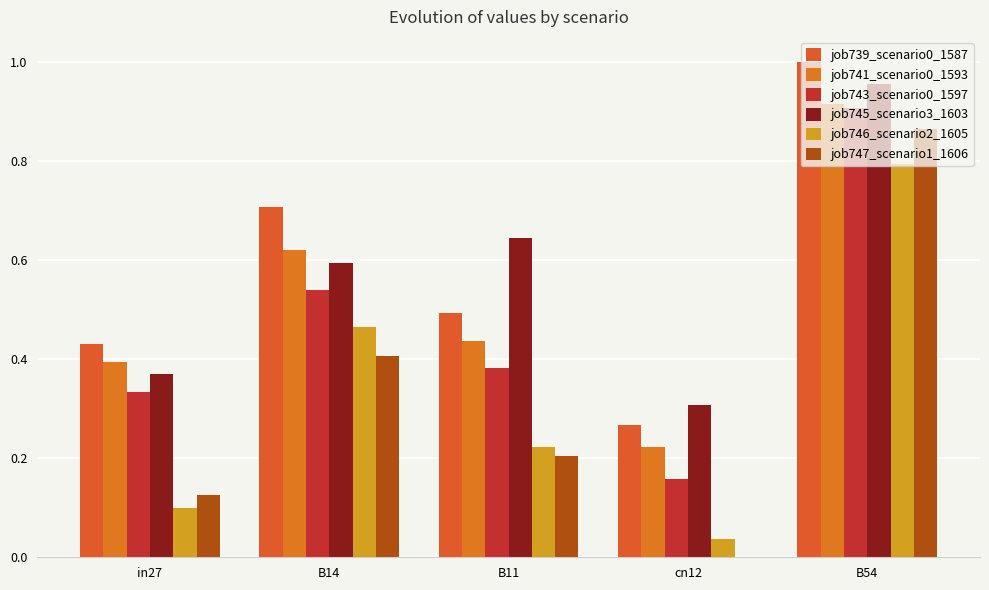

Is it true that job746_scenario2_1605 equals 0.0 at in27?

False